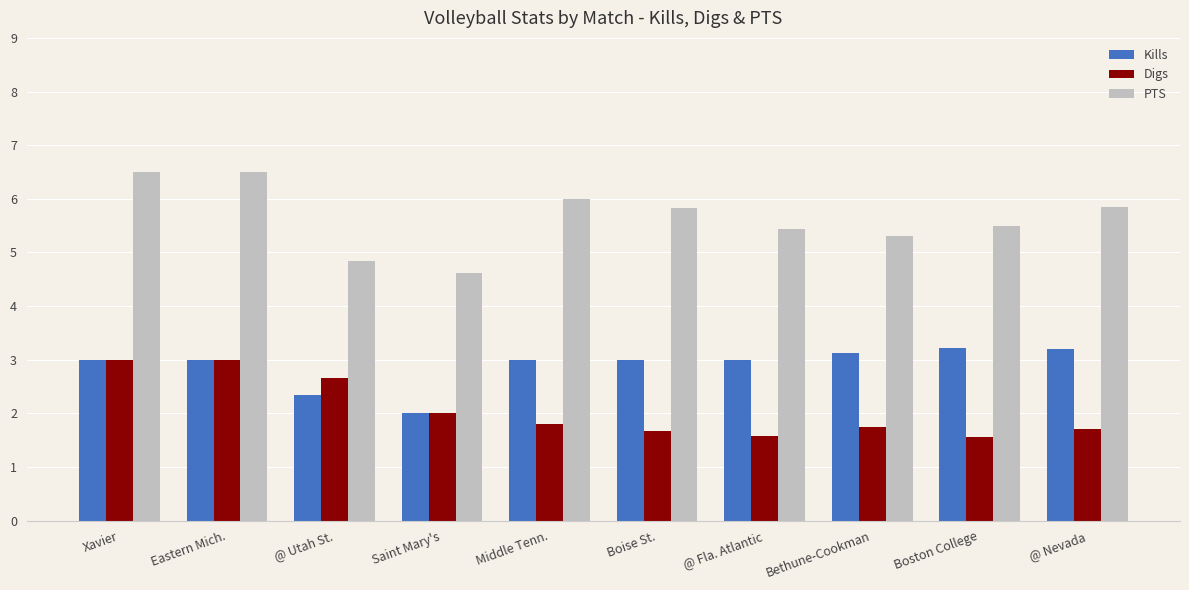

What is the difference between the maximum and minimum values in the Digs series?

1.4